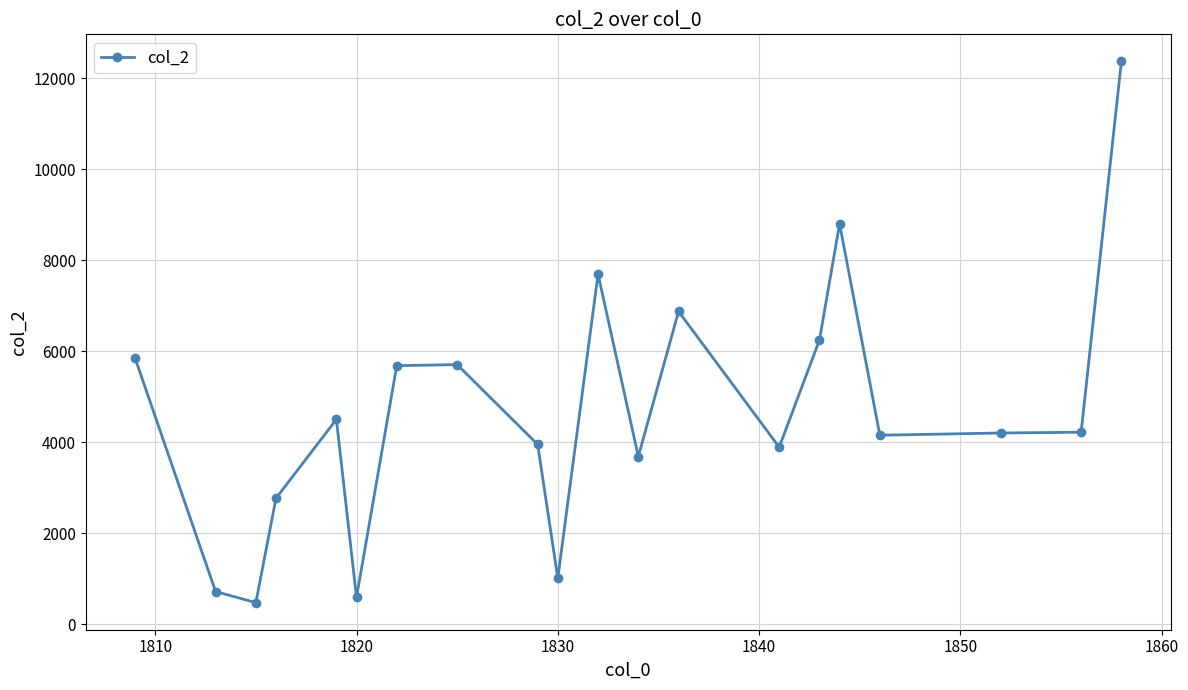

What is the average value?

4669